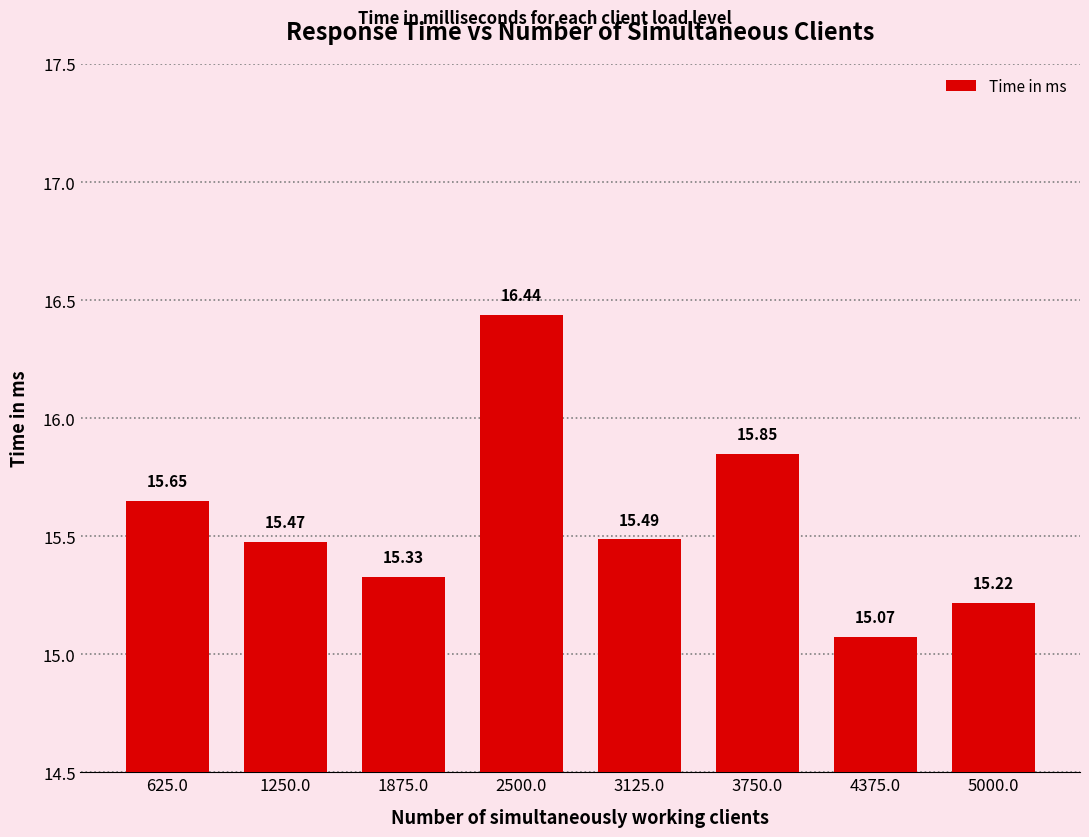

What is the minimum value shown in the chart?

15.1